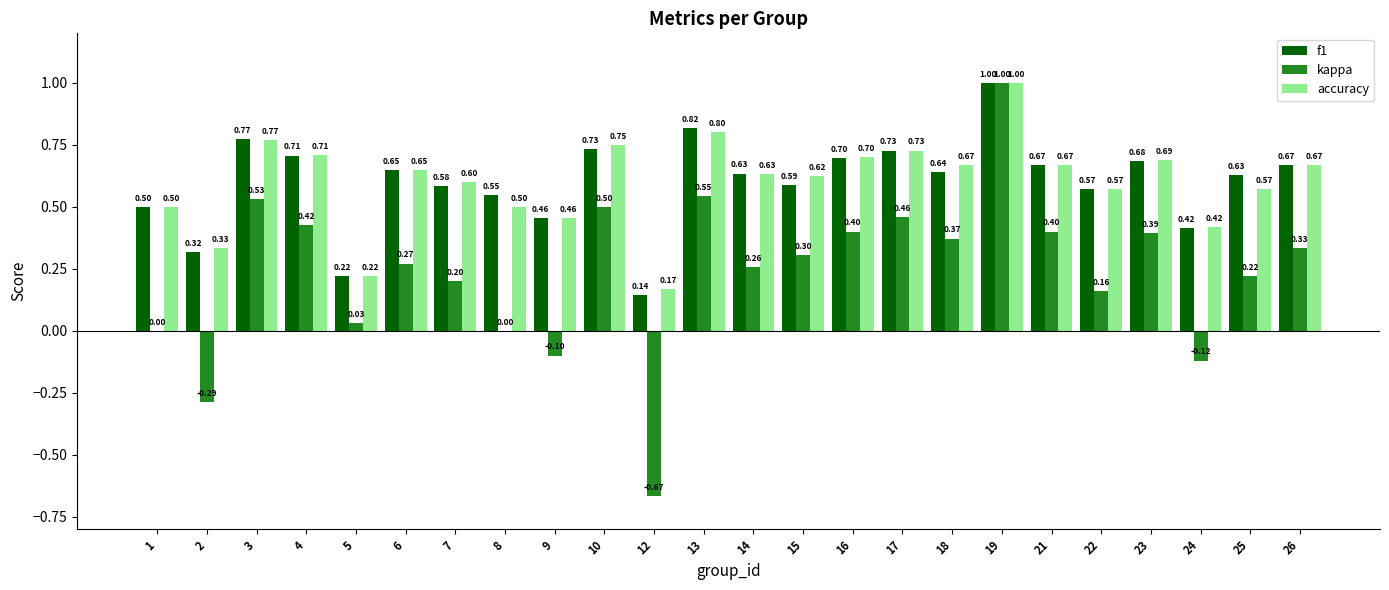

The f1 series shows 0.2 at 7. True or false?

False